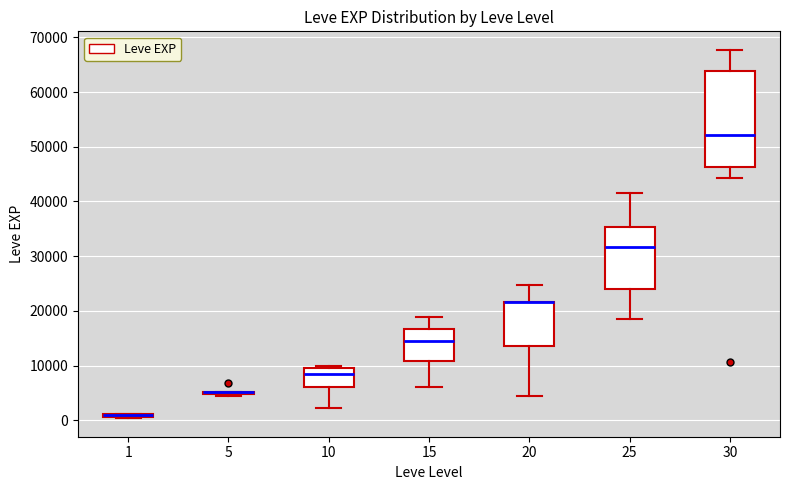

Reading left to right, transcribe this box plot: for each box, give where its median line is, the range the box spans, and where its two whiskers end, as read against the y-axis. The values are not printed on the chart, so give them approximately, as read against the axis.

1: box collapsed to a line at 1000, whiskers 0 to 1000
5: box collapsed to a line at 5000, whiskers 4000 to 5000
10: median 8000, box 6000 to 10000, whiskers 2000 to 10000 (just above the box's upper edge)
15: median 15000, box 11000 to 17000, whiskers 6000 to 19000
20: median 22000 (drawn on the box's upper edge), box 14000 to 22000, whiskers 4000 to 25000
25: median 32000, box 24000 to 35000, whiskers 18000 to 42000
30: median 52000, box 46000 to 64000, whiskers 44000 to 68000